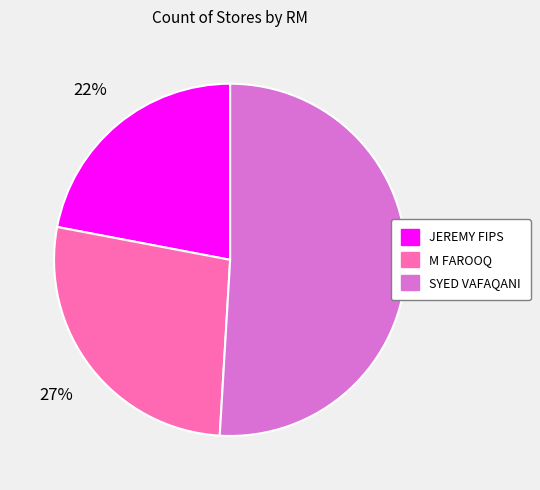

What percentage is the JEREMY FIPS slice, to the nearest percent?

22%